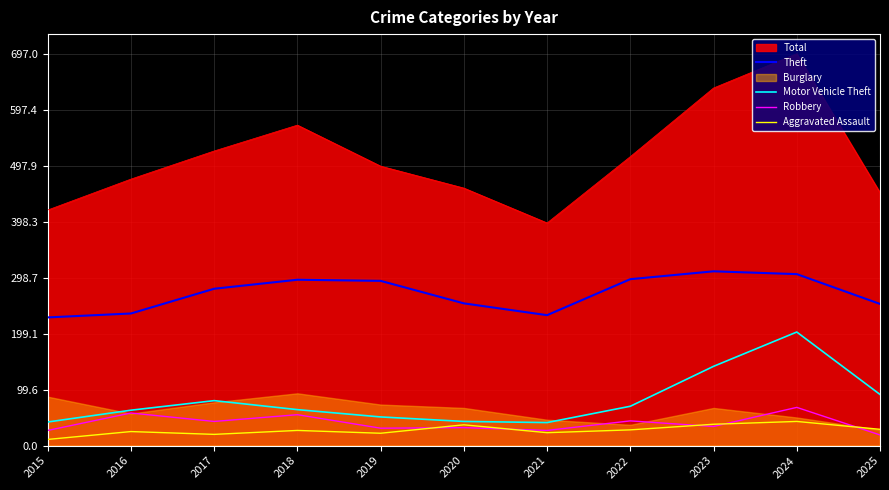

In Aggravated Assault, how many points are lower than both neighbors (excluding endpoints)?

3